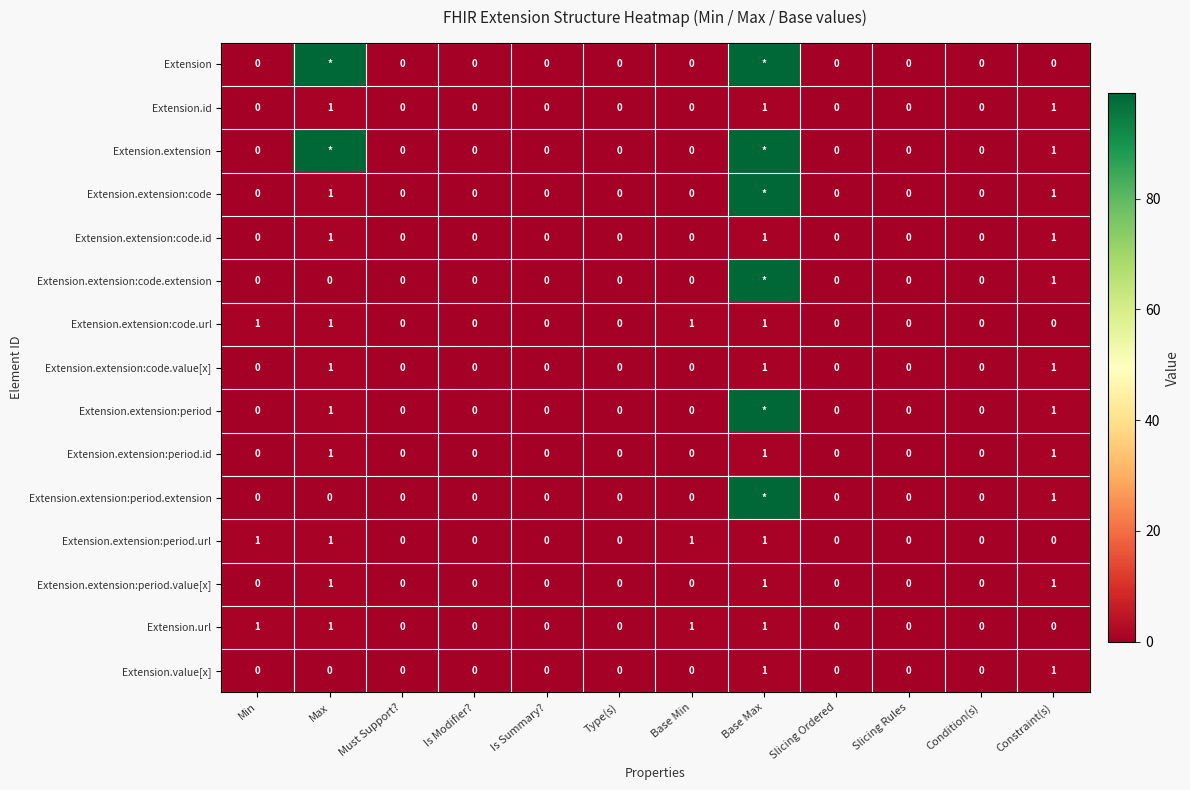

What value does the Extension.extension:period.url series have at Base Min?

1